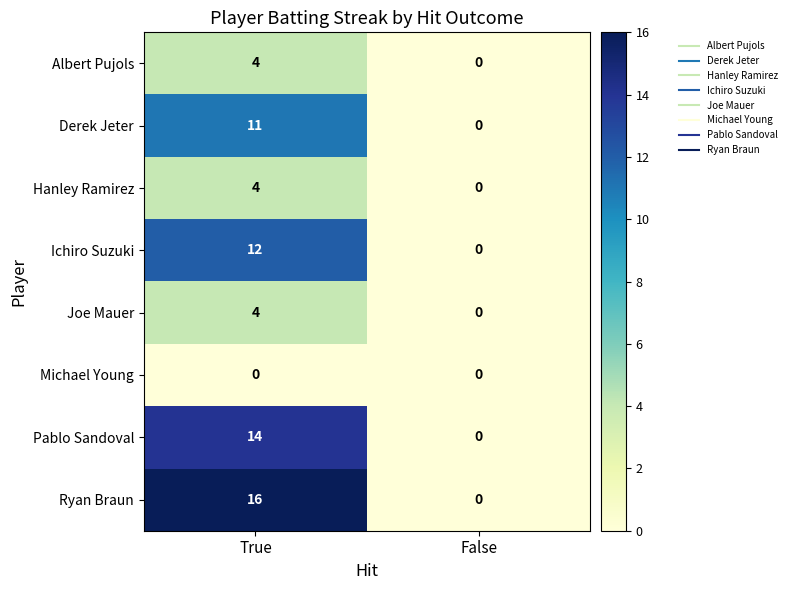

What is the total value across all series at True?

65